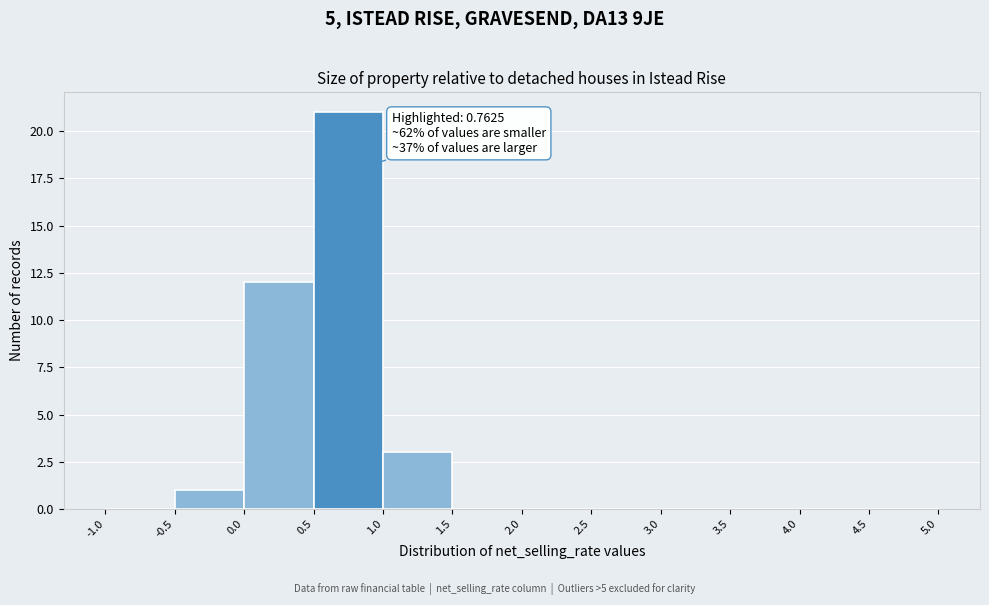

Over which range of the x-axis is the bar tallest?

0.5 to 1.0